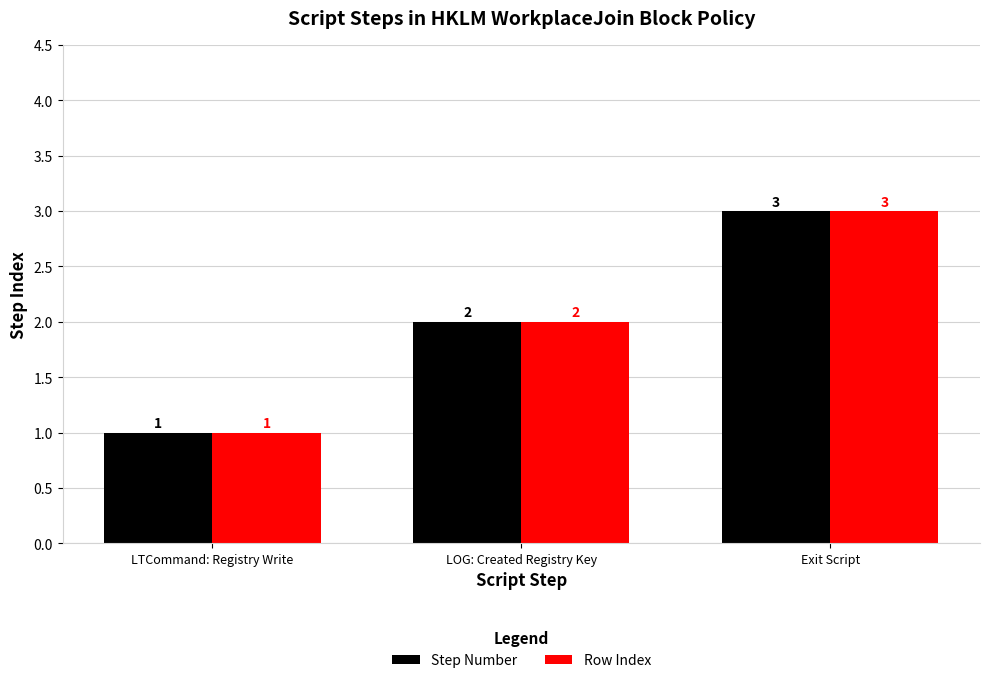

The value of Step Number at LOG: Created Registry Key is 0. True or false?

False